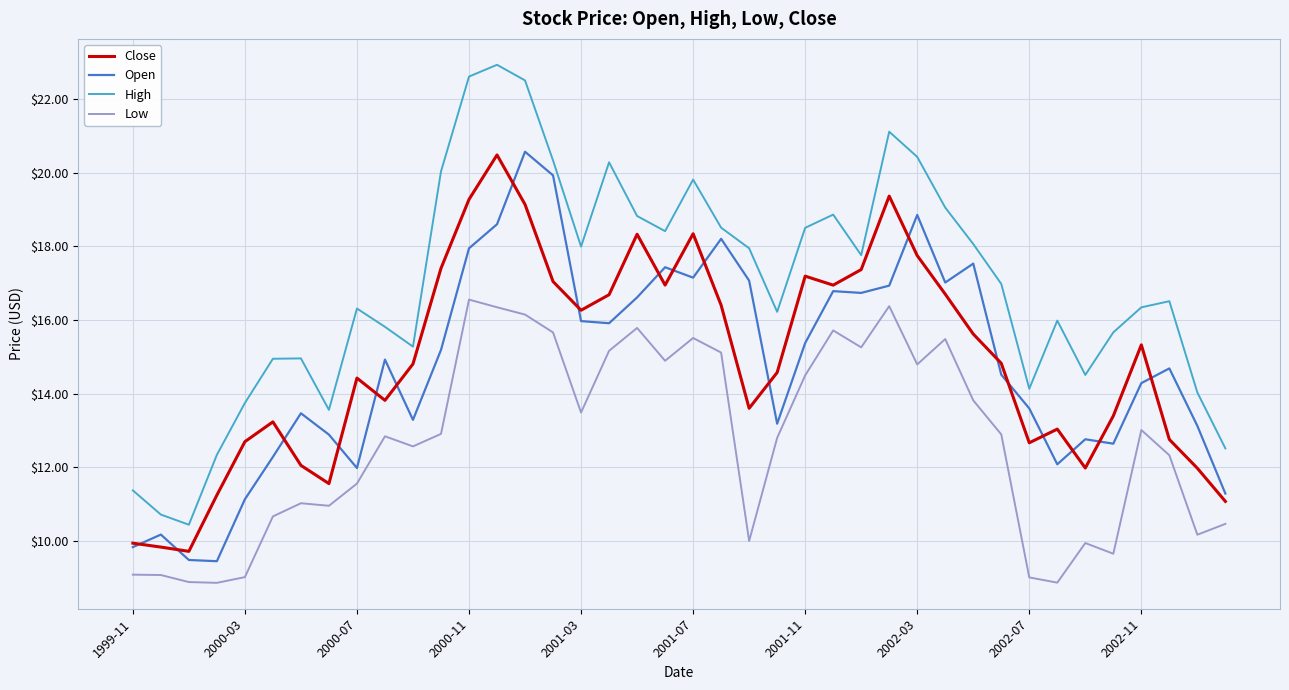

Which series has the widest spread of values?

High